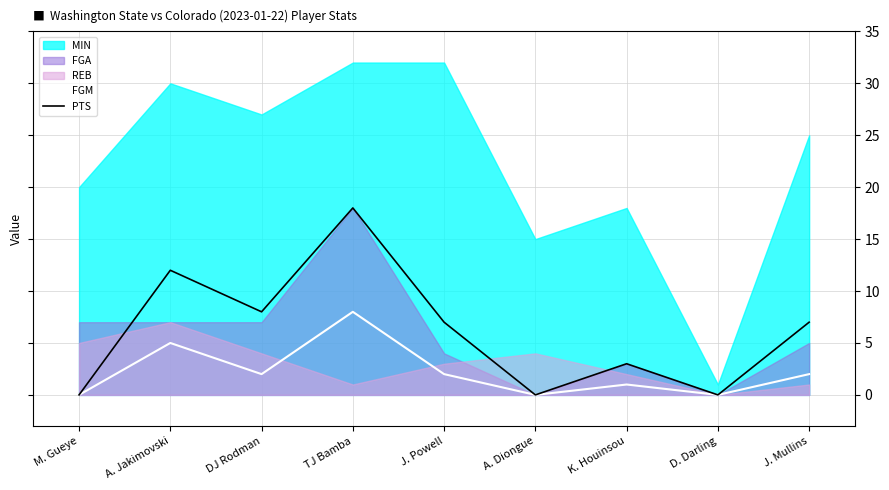

Where does the FGM series first go above 2?

A. Jakimovski